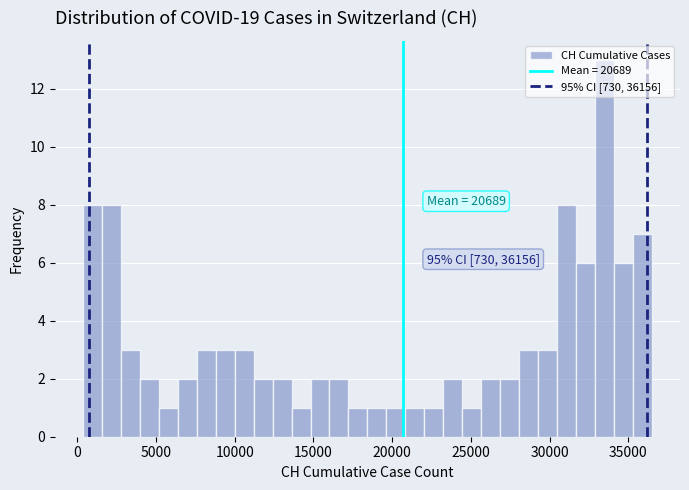

Read against the x-axis, roughly where is the centre of the tallest bar?

33500